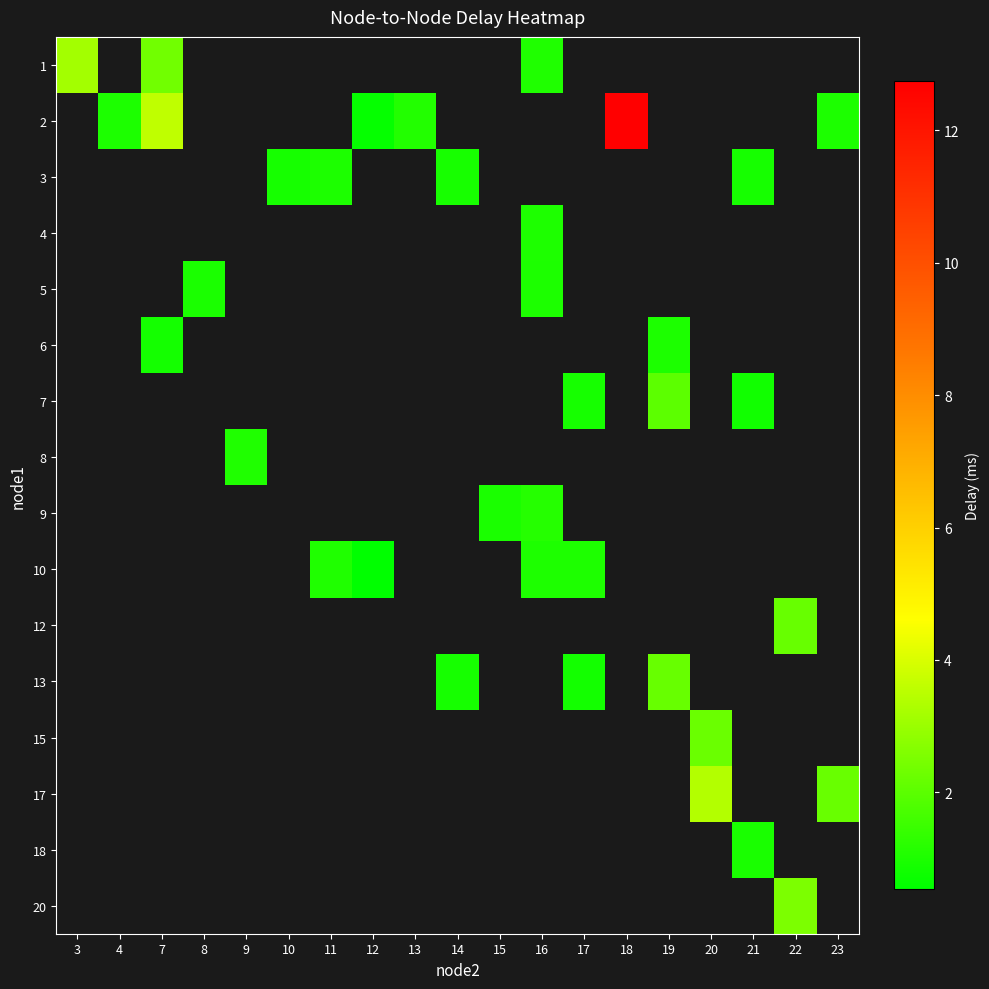

How many positive values does the row_10 series have?

1